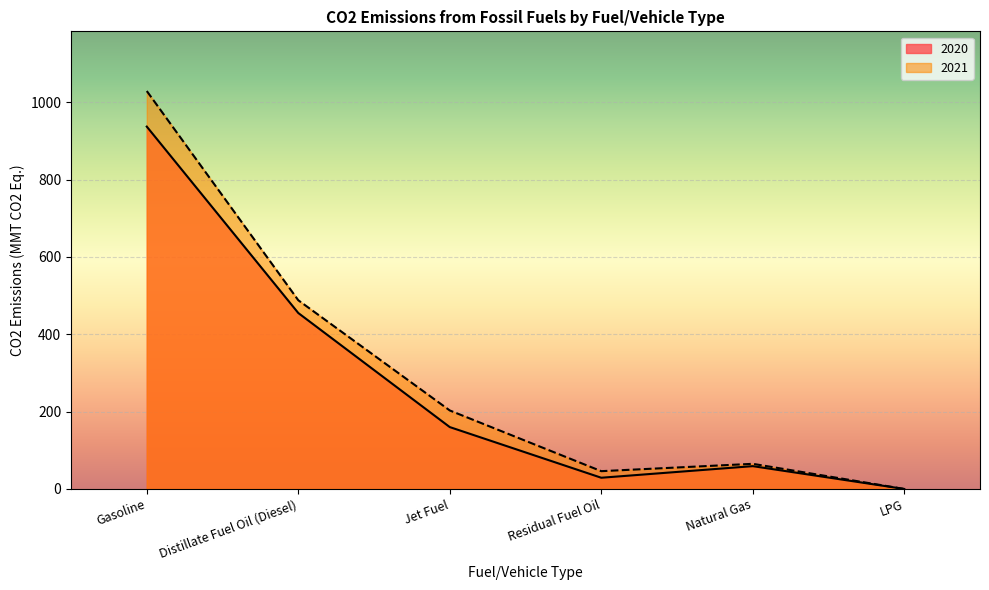

What position from the right is Residual Fuel Oil?

3